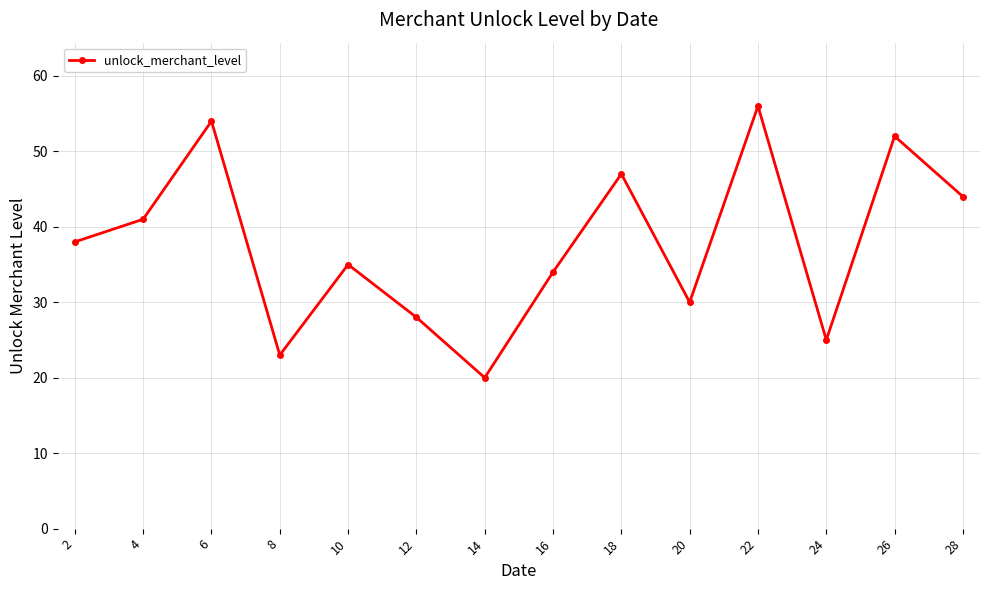

How many data points are less than 38?

7